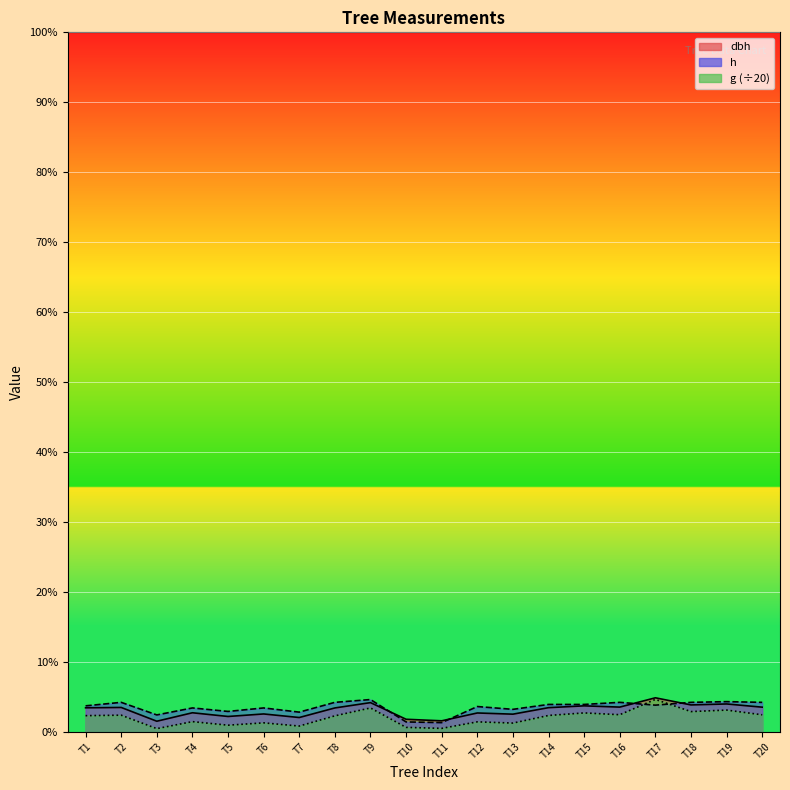

How many values in the dbh series exceed 17?

10